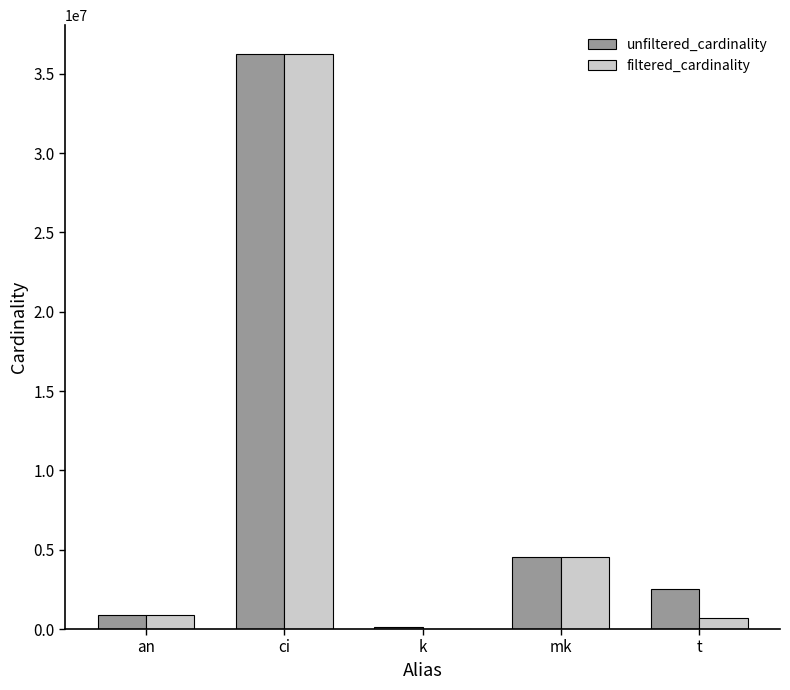

Which series changed the most between k and mk?

filtered_cardinality